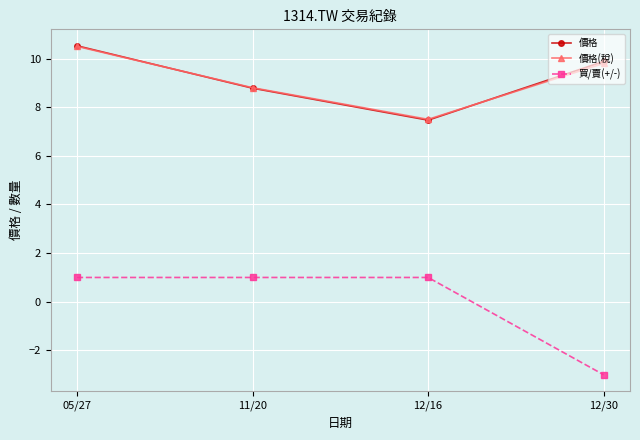

What is the minimum value shown in the chart?

-3.0